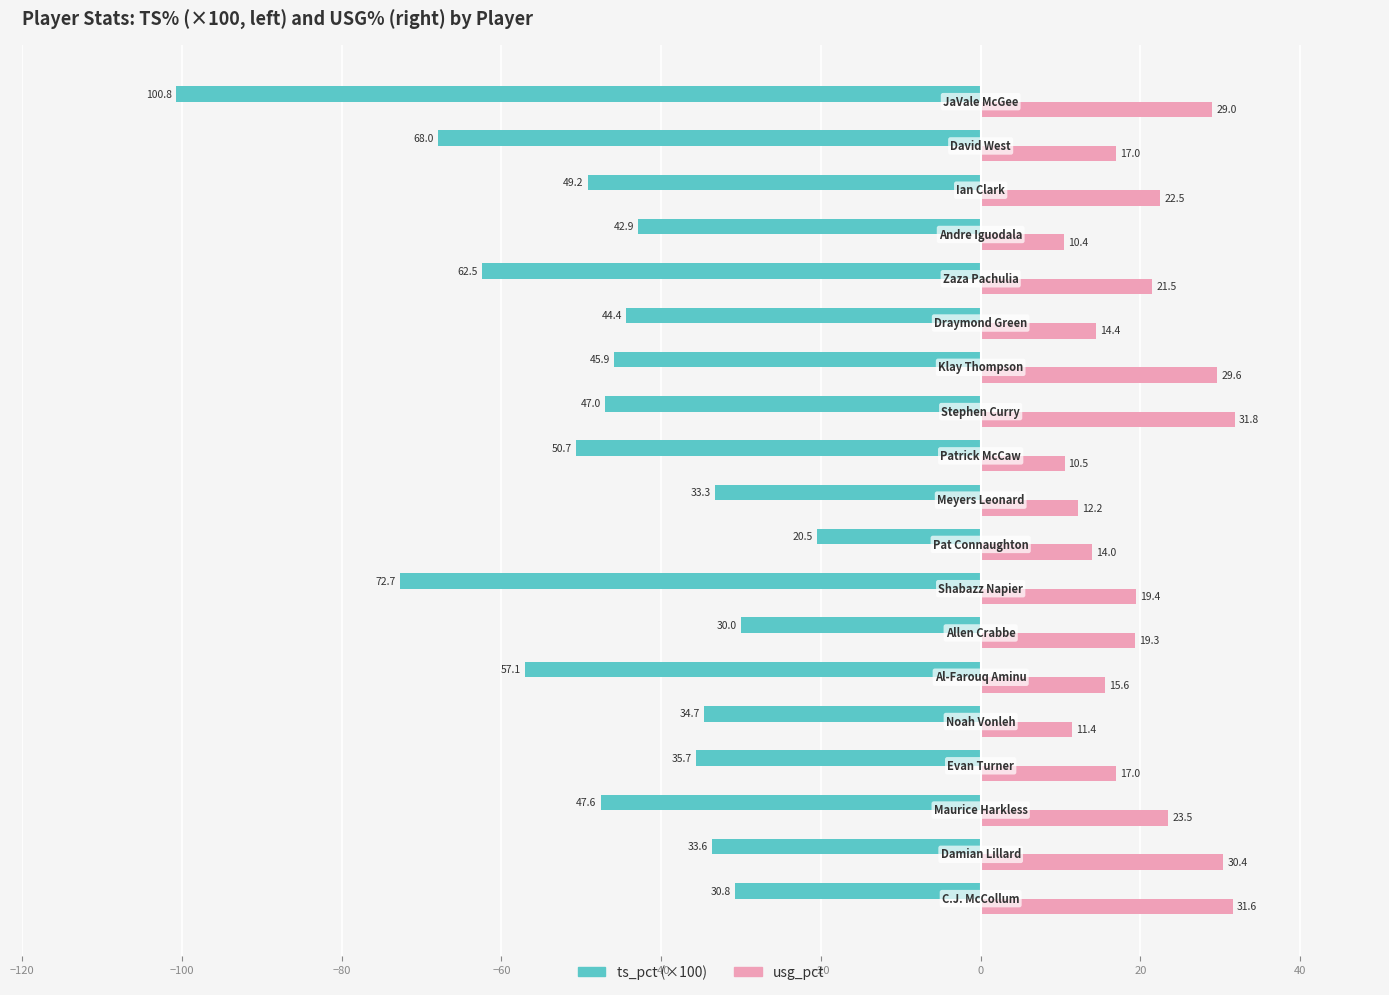

List the series in order of their overall mean, highest first.

usg_pct, ts_pct (×100)